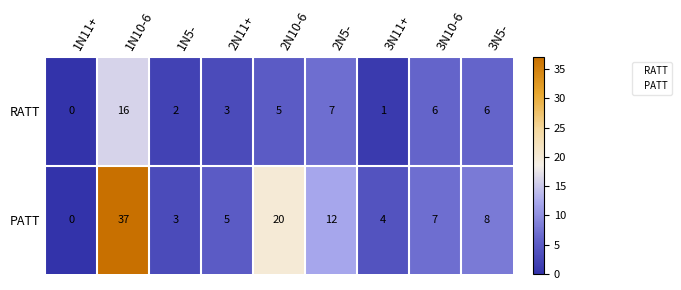

Which series changed the most between 1N5- and 2N11+?

PATT